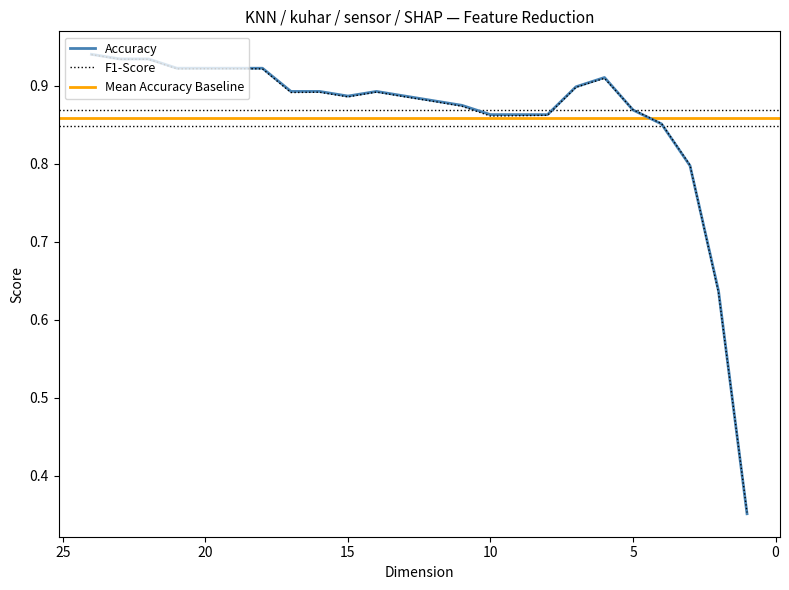

What is the difference between the second highest and minimum values in the Accuracy series?

0.6